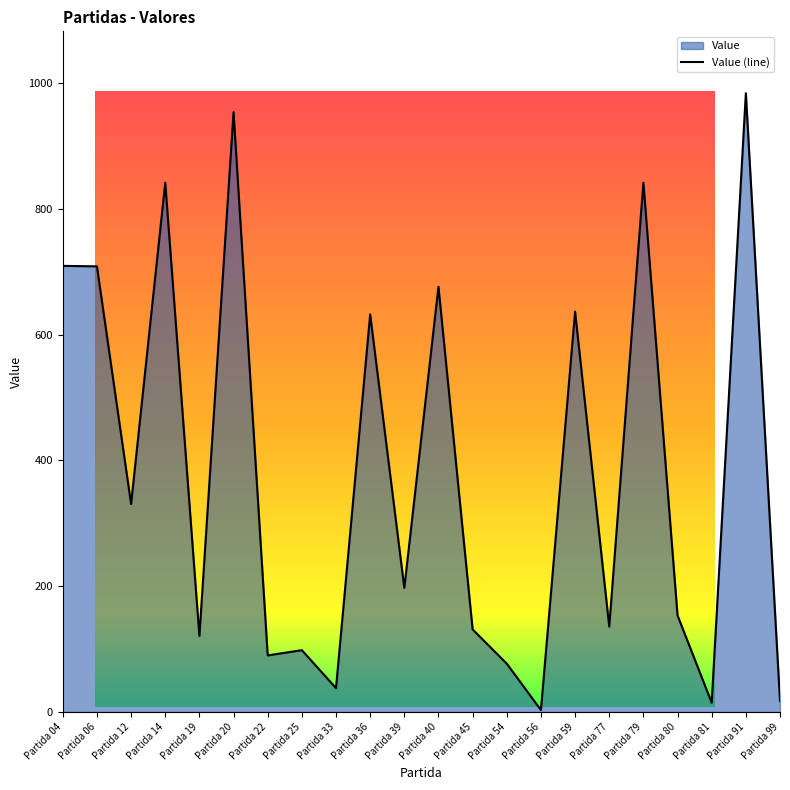

Which has a higher value, Partida 06 or Partida 25?

Partida 06